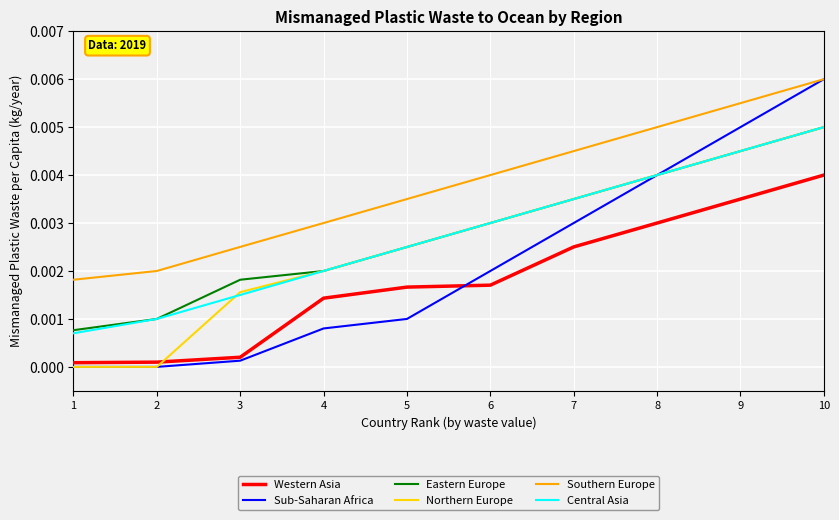

True or false: Western Asia and Central Asia intersect in this chart.

False